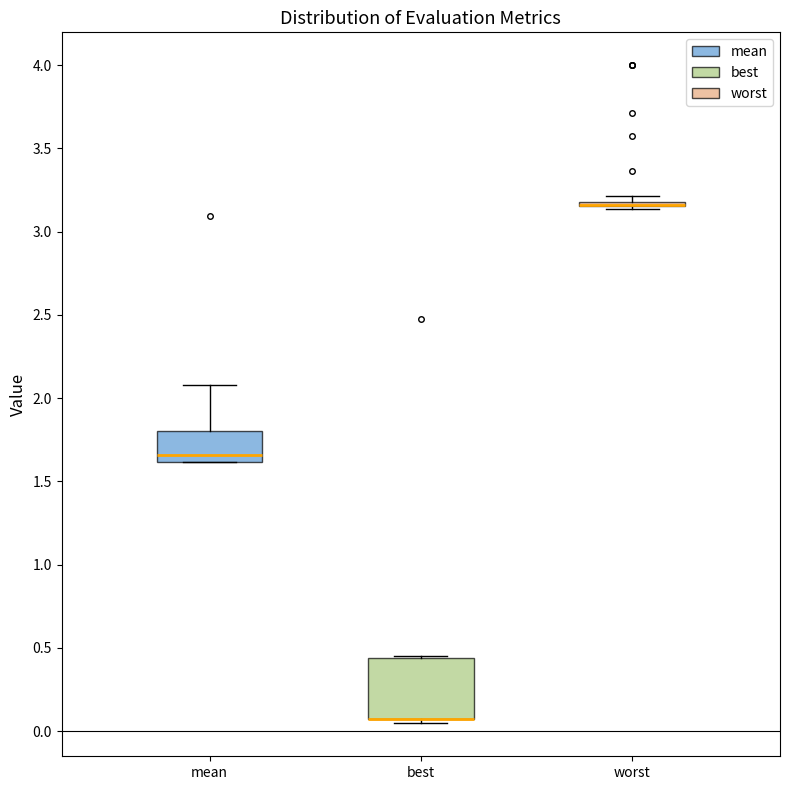

Comparing the boxes themselves (not the whiskers), which one is the tallest?

best